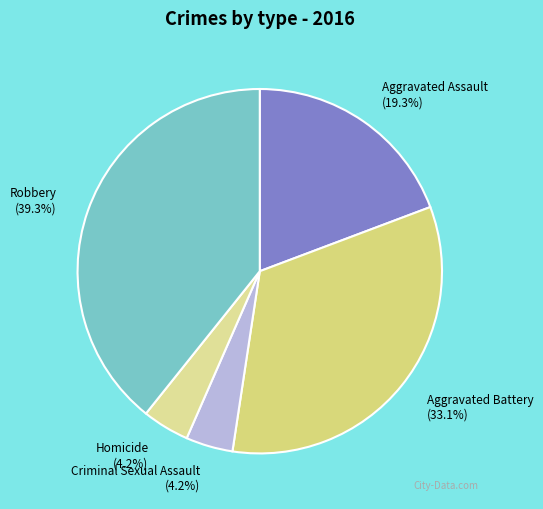

Which has a higher value, Robbery or Aggravated Assault?

Robbery